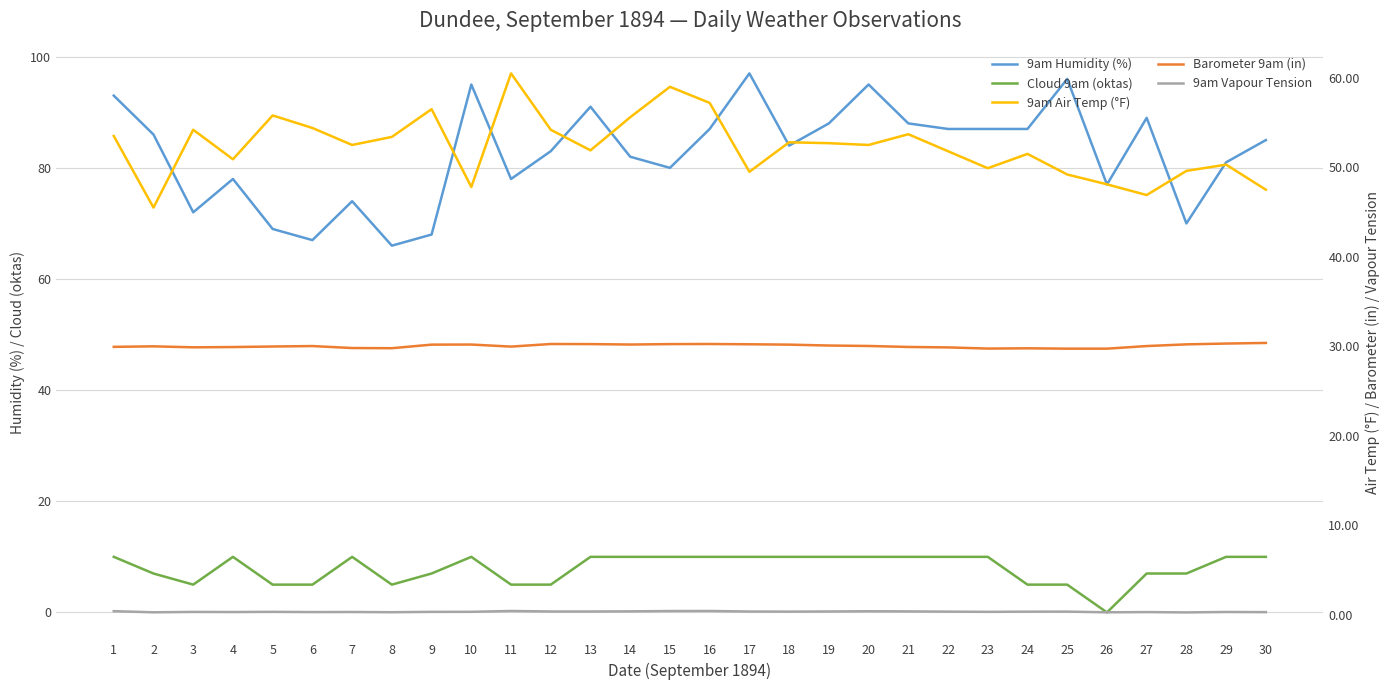

Rank the categories by 9am Humidity (%) value from lowest to highest.

8, 6, 9, 5, 28, 3, 7, 26, 4, 11, 15, 29, 14, 12, 18, 30, 2, 16, 22, 23, 24, 19, 21, 27, 13, 1, 10, 20, 25, 17